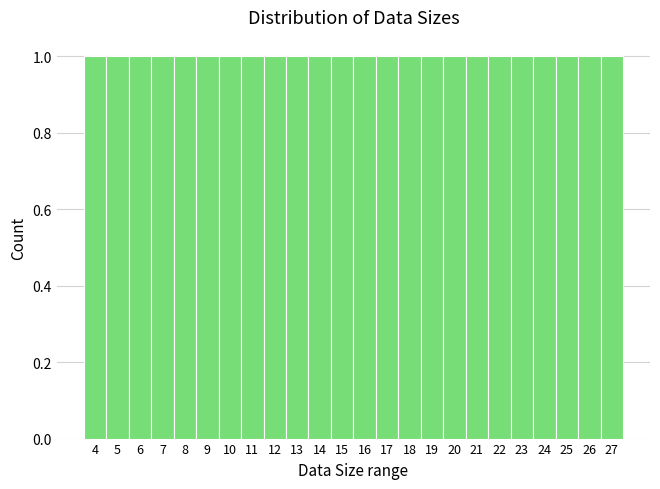

Reading left to right, list every bar in this chart as the range it spans on the x-axis followed by its height. The values are not printed on the chart, so give them approximately, as read against the axis.

3.5 to 4.5: 1
4.5 to 5.5: 1
5.5 to 6.5: 1
6.5 to 7.5: 1
7.5 to 8.5: 1
8.5 to 9.5: 1
9.5 to 10.5: 1
10.5 to 11.5: 1
11.5 to 12.5: 1
12.5 to 13.5: 1
13.5 to 14.5: 1
14.5 to 15.5: 1
15.5 to 16.5: 1
16.5 to 17.5: 1
17.5 to 18.5: 1
18.5 to 19.5: 1
19.5 to 20.5: 1
20.5 to 21.5: 1
21.5 to 22.5: 1
22.5 to 23.5: 1
23.5 to 24.5: 1
24.5 to 25.5: 1
25.5 to 26.5: 1
26.5 to 27.5: 1